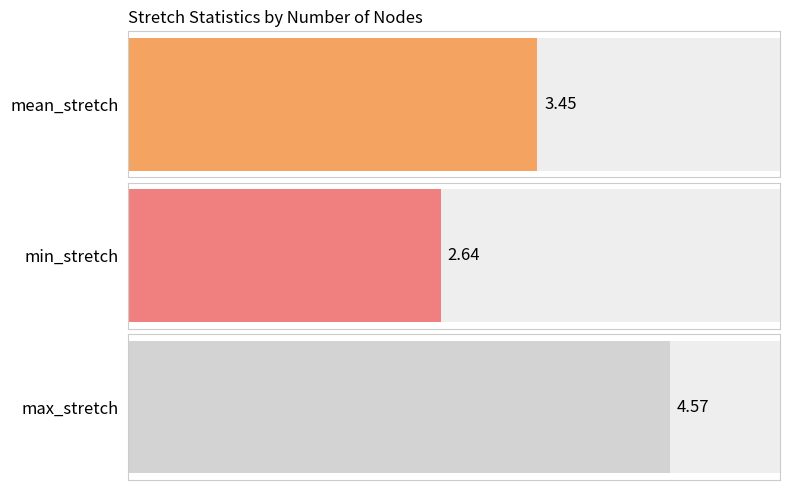

What is the difference between the second highest and minimum values in the mean_stretch series?

0.8